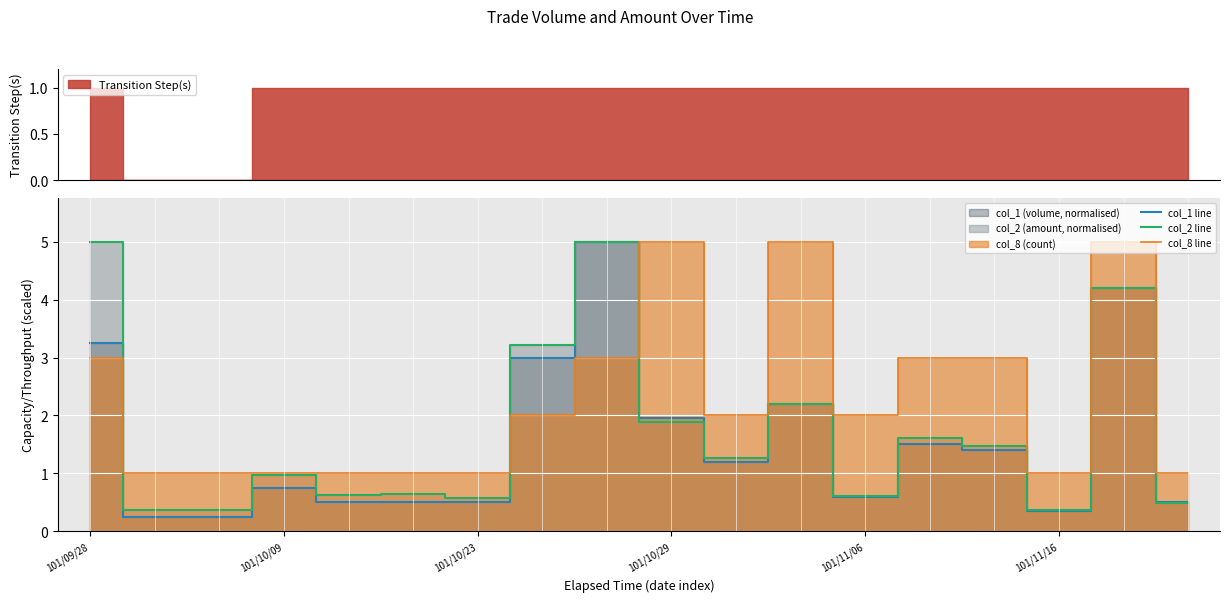

In col_2 line, how many points are lower than both neighbors (excluding endpoints)?

6